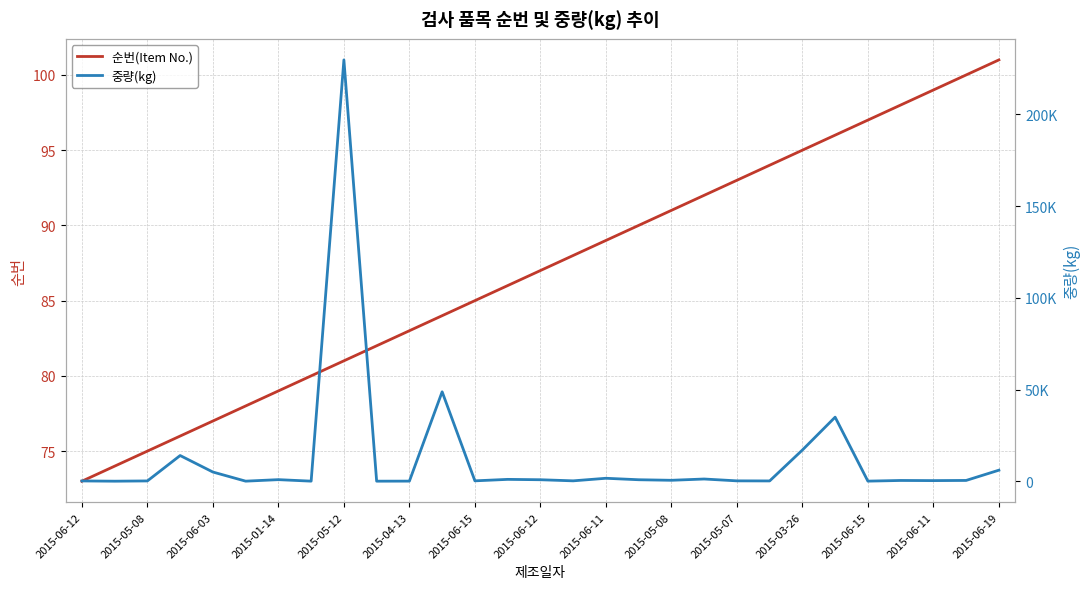

Which series has the largest range (max minus min)?

중량(kg)